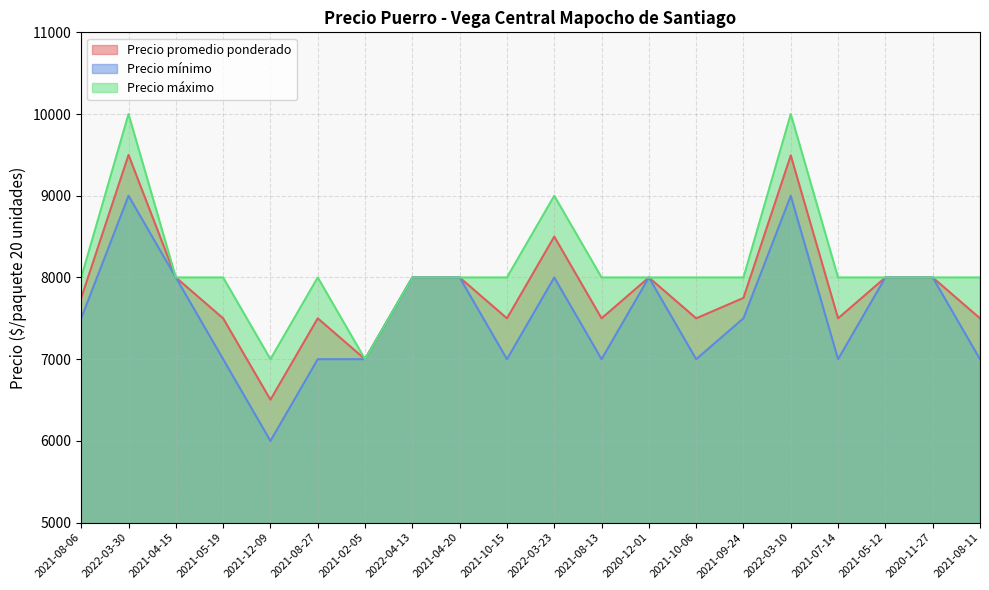

What position from the right is 2021-10-06?

7